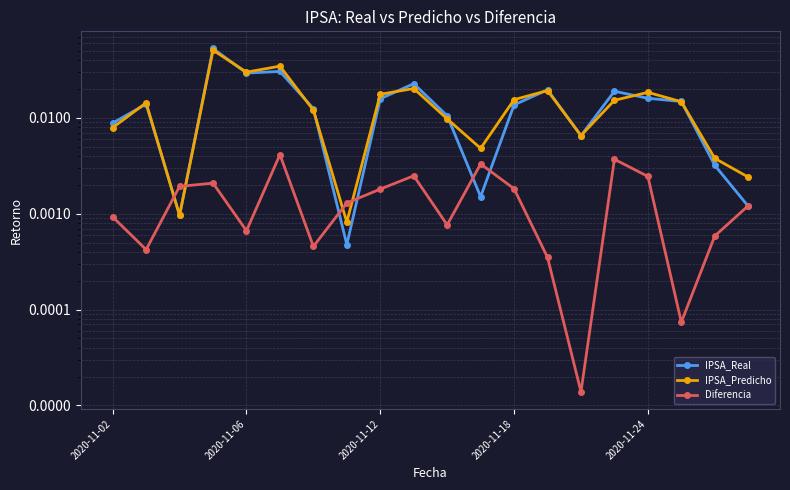

Is it true that Diferencia equals 0.0 at 13?

False